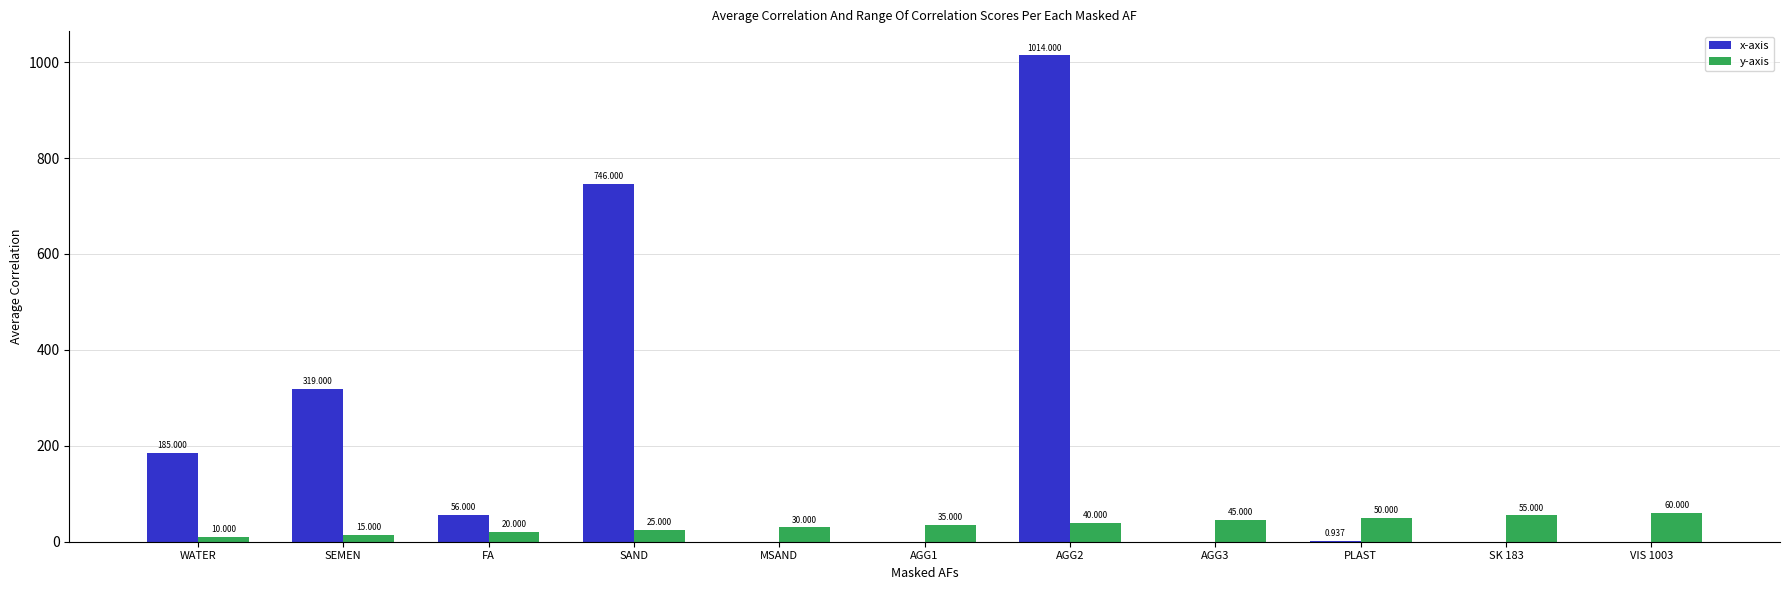

At which label is x-axis closest to 507?

SEMEN